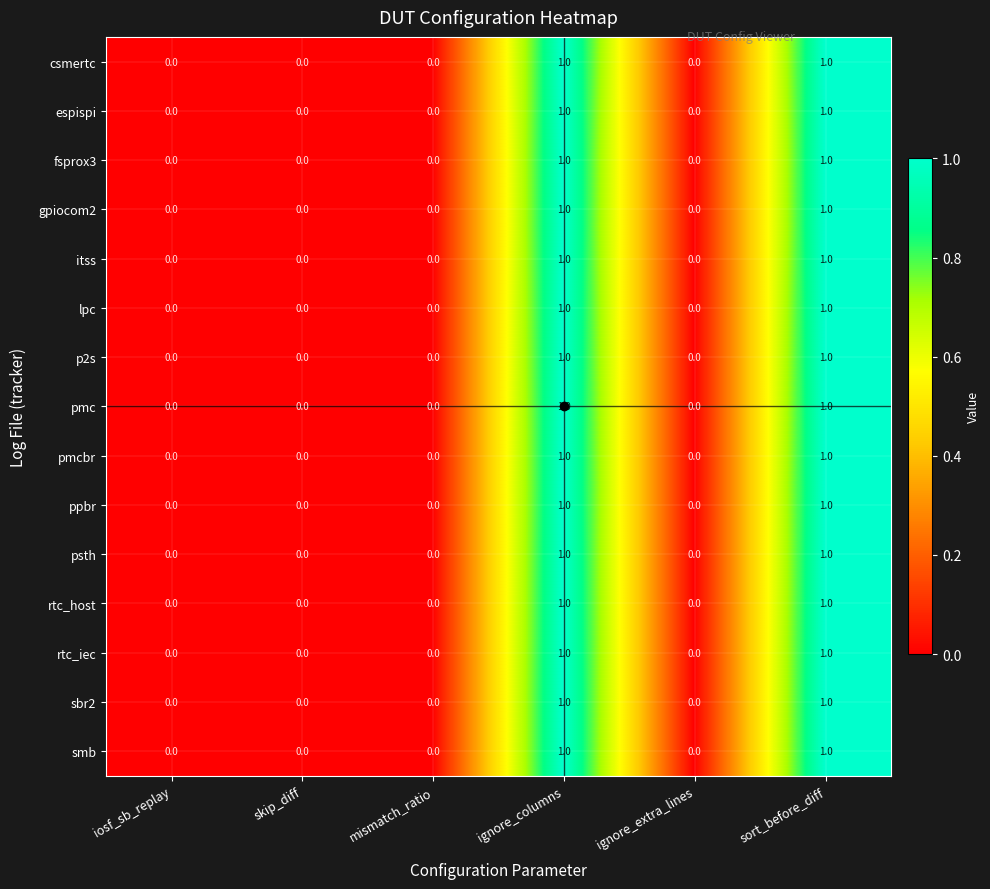

Is the value of fsprox3 at mismatch_ratio greater than the value of smb at sort_before_diff?

No